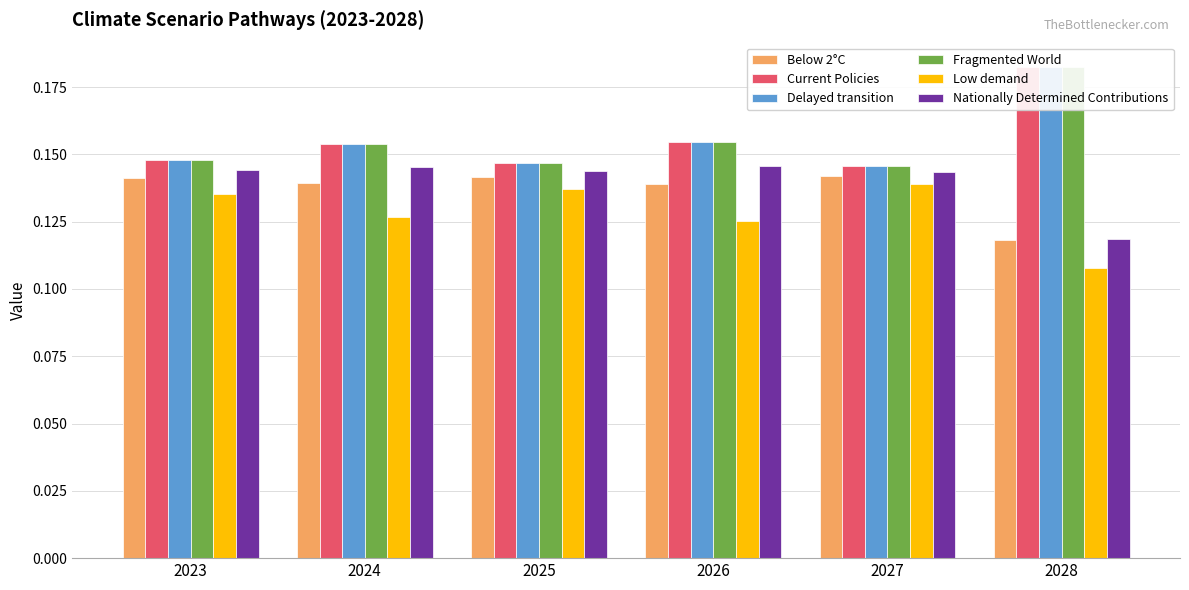

Reading left to right, what are all the values shown in this chart?

Below 2°C: 0.1	0.1	0.1	0.1	0.1	0.1
Current Policies: 0.1	0.2	0.1	0.2	0.1	0.2
Delayed transition: 0.1	0.2	0.1	0.2	0.1	0.2
Fragmented World: 0.1	0.2	0.1	0.2	0.1	0.2
Low demand: 0.1	0.1	0.1	0.1	0.1	0.1
Nationally Determined Contributions: 0.1	0.1	0.1	0.1	0.1	0.1